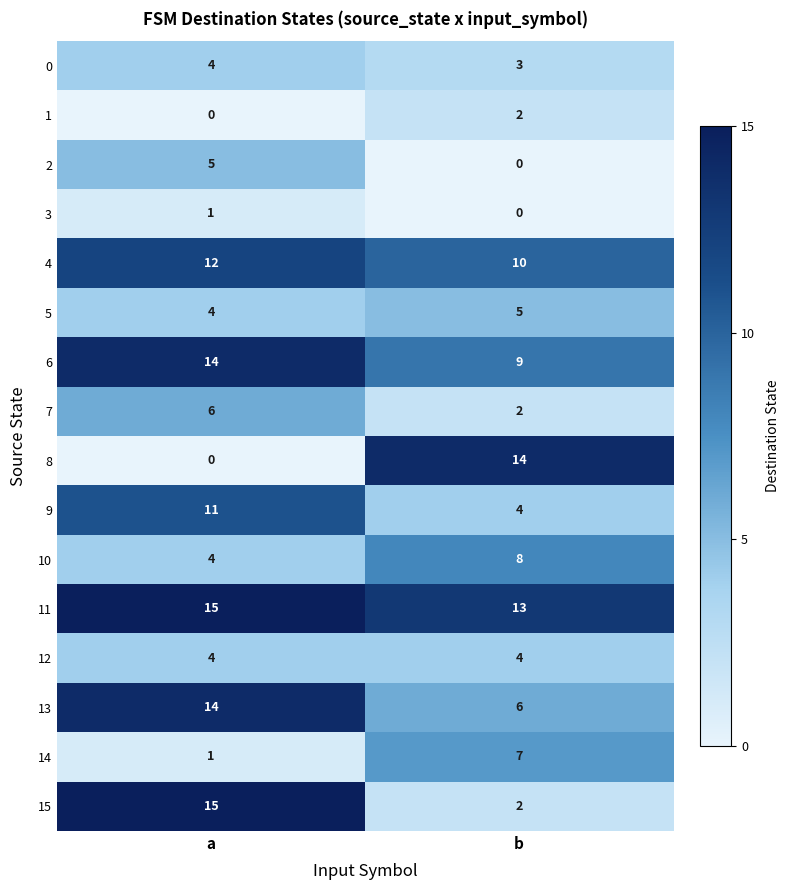

What value does the 5 series have at a?

4